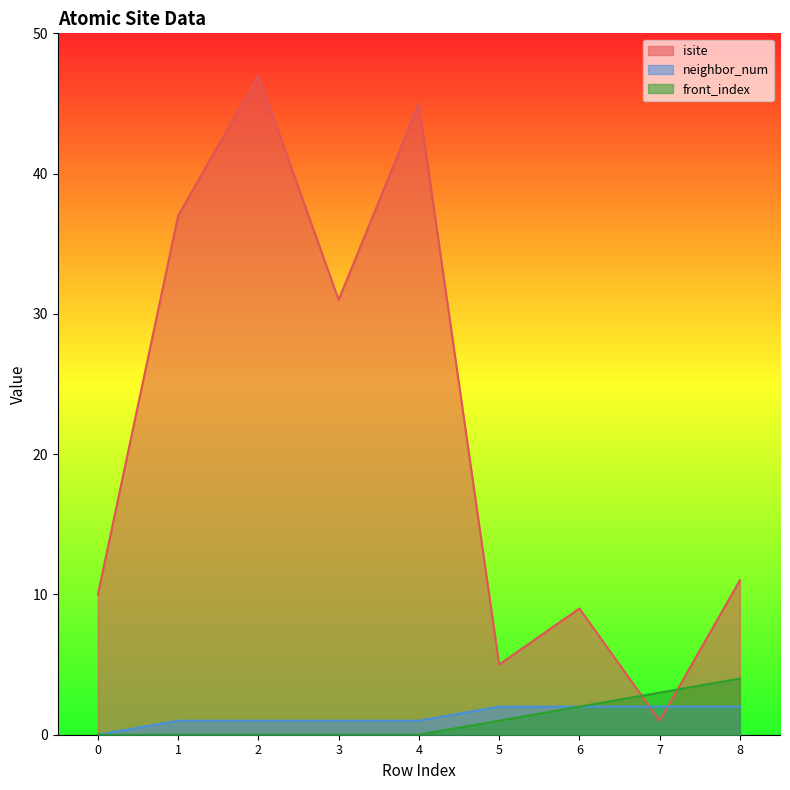

How many distinct data groups are displayed?

3